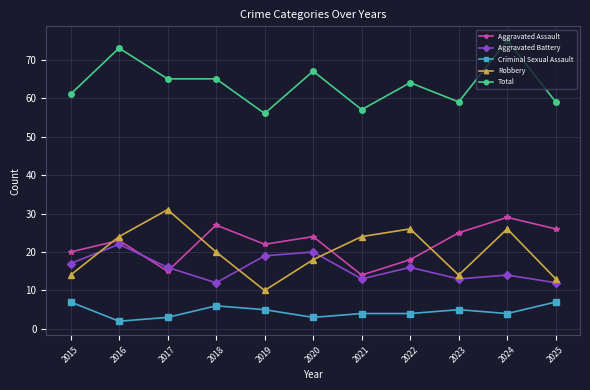

True or false: Robbery and Total cross at least once.

False